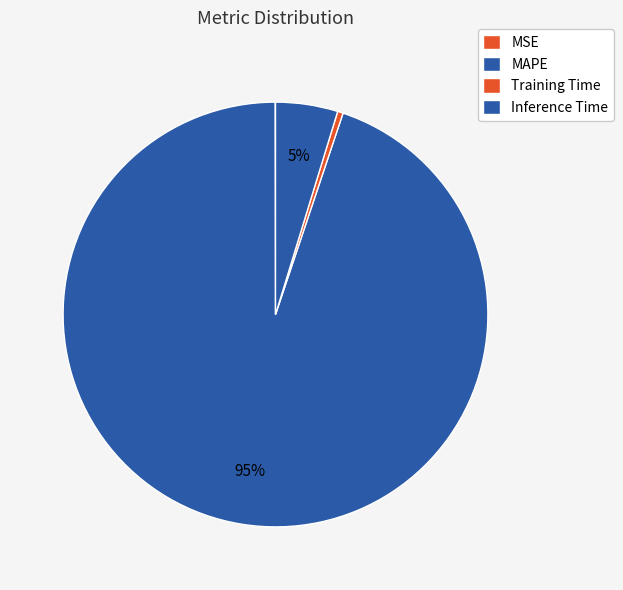

The MSE slice represents 13% of the pie. True or false?

False